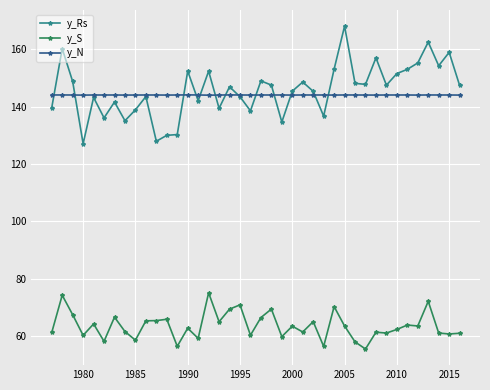

Which series has the largest range (max minus min)?

y_Rs